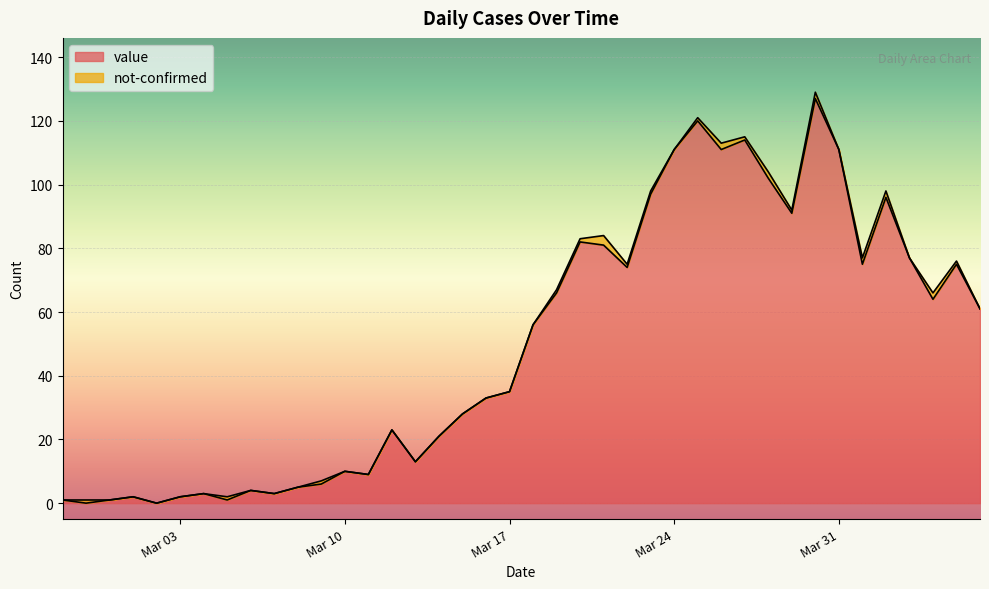

What is the sum of the values at 2020-03-06 and 2020-04-01?

79